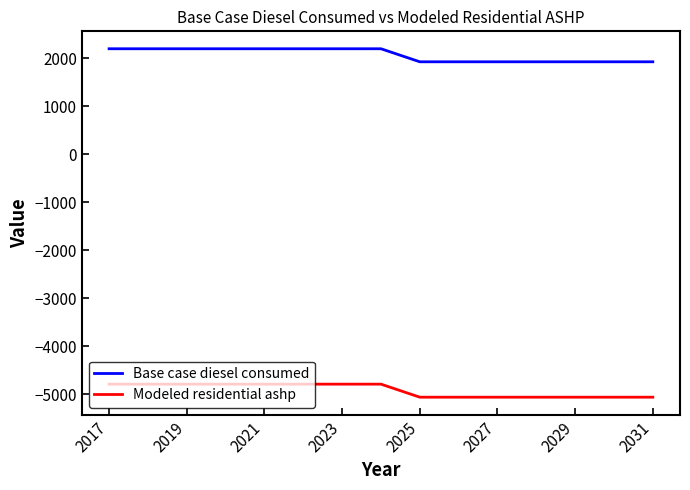

True or false: Modeled residential ashp and Base case diesel consumed cross at least once.

False